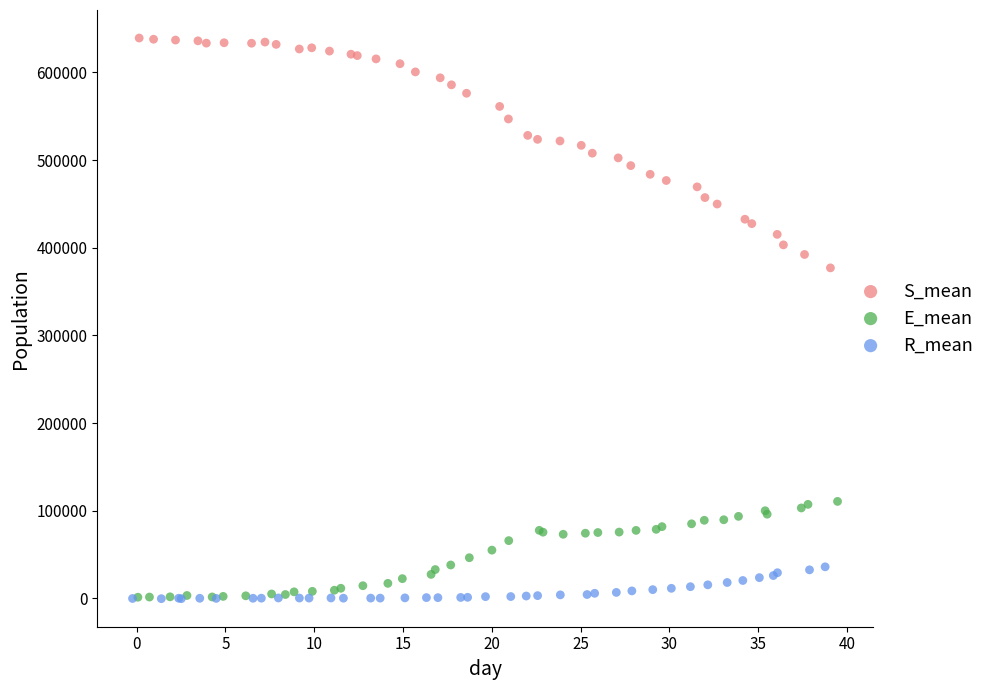

Which series reaches the maximum Y coordinate?

S_mean